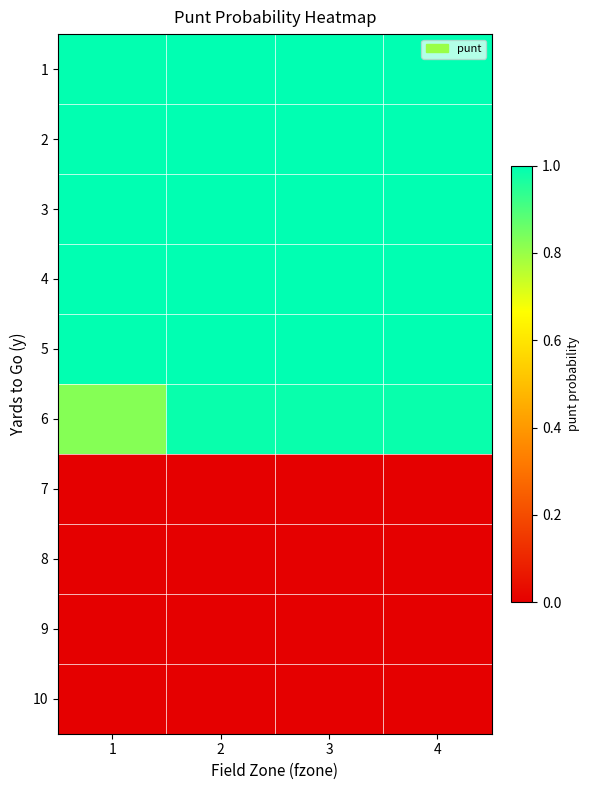

Reading right to left, list all the values displayed in this chart.

1: 4=1.0	3=1.0	2=1.0	1=1.0
2: 4=1.0	3=1.0	2=1.0	1=1.0
3: 4=1.0	3=1.0	2=1.0	1=1.0
4: 4=1.0	3=1.0	2=1.0	1=1.0
5: 4=1.0	3=1.0	2=1.0	1=1.0
6: 4=1.0	3=1.0	2=1.0	1=0.8
7: 4=0.0	3=0.0	2=0.0	1=0.0
8: 4=0.0	3=0.0	2=0.0	1=0.0
9: 4=0.0	3=0.0	2=0.0	1=0.0
10: 4=0.0	3=0.0	2=0.0	1=0.0